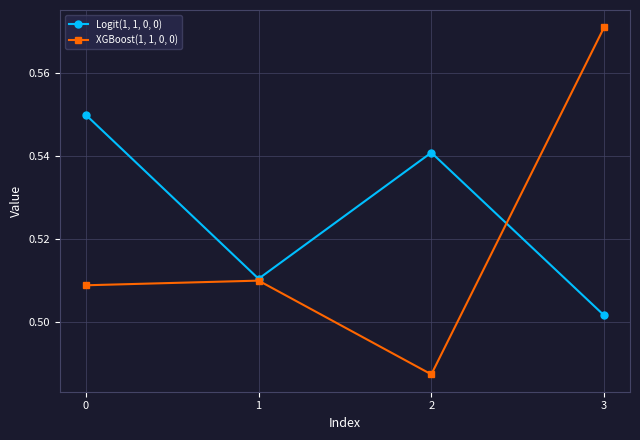

How many Logit(1, 1, 0, 0) values are between 0 and 1?

4